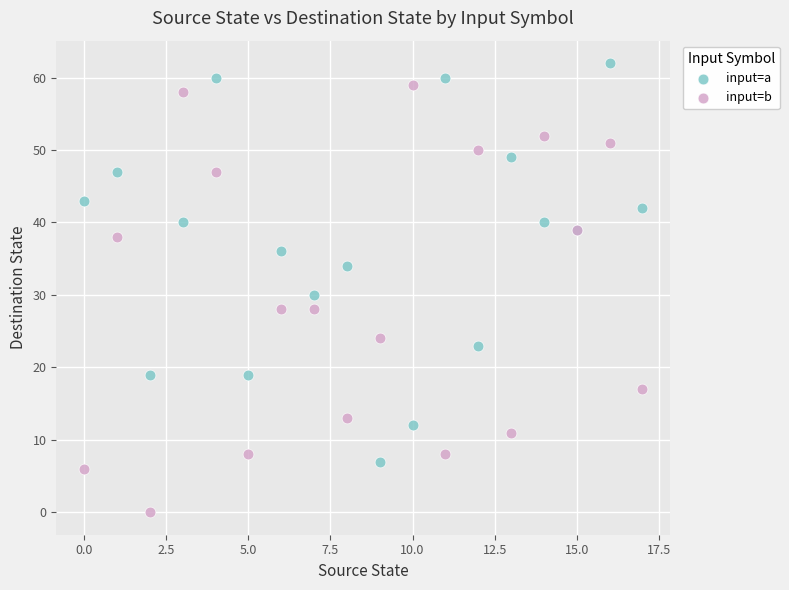

Which series reaches the maximum Y coordinate?

input=a